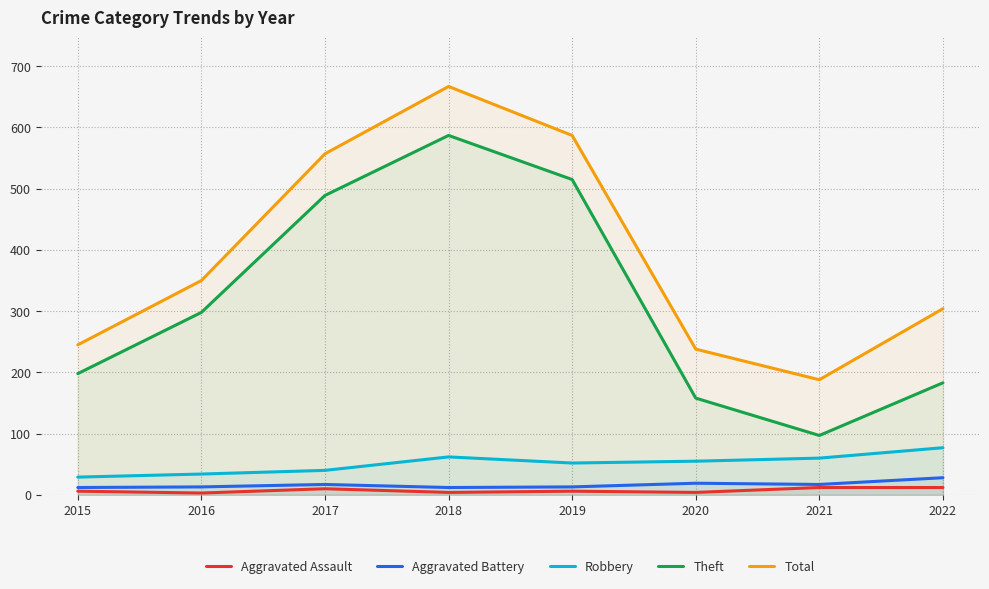

What is the value of the Aggravated Assault point at the 5th from the left?

6